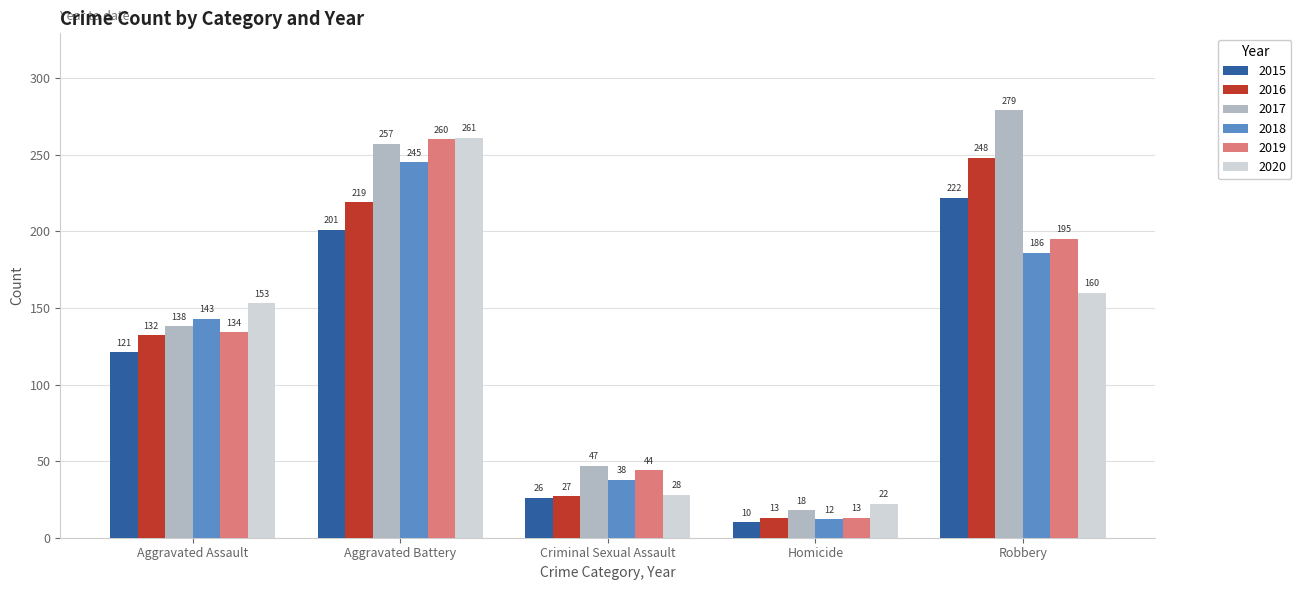

Read the 2017 value at Aggravated Assault.

138